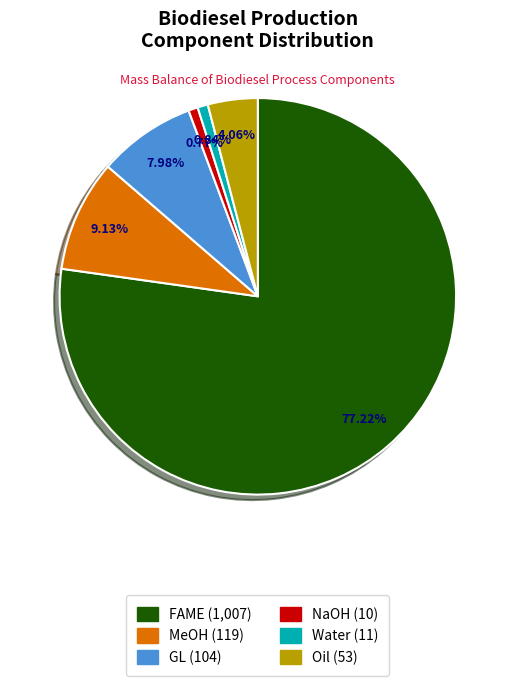

To the nearest percent, what is the combined percentage of NaOH and Oil?

5%